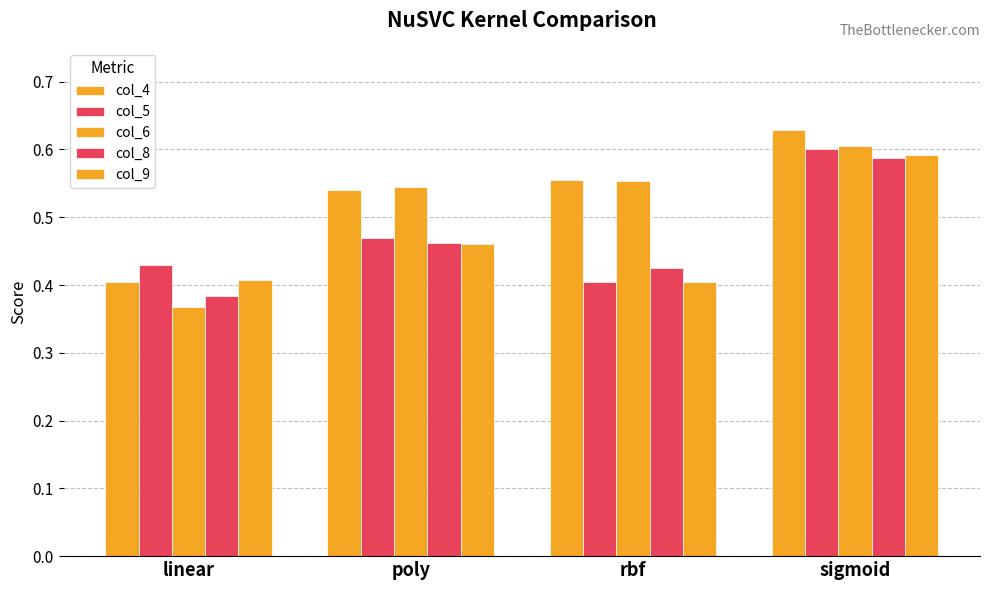

Are the bars grouped side by side (vs. stacked)?

Yes